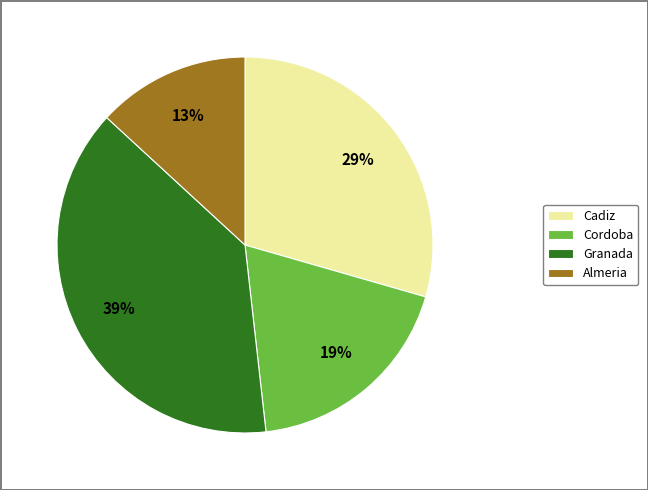

Rank the categories by value from highest to lowest.

Granada, Cadiz, Cordoba, Almeria